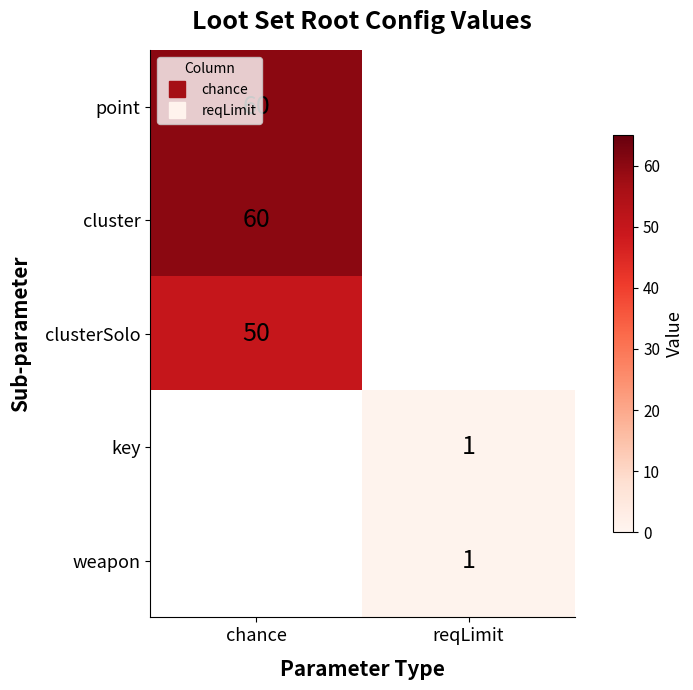

Rank the series by their maximum value, from highest to lowest.

point, cluster, clusterSolo, key, weapon